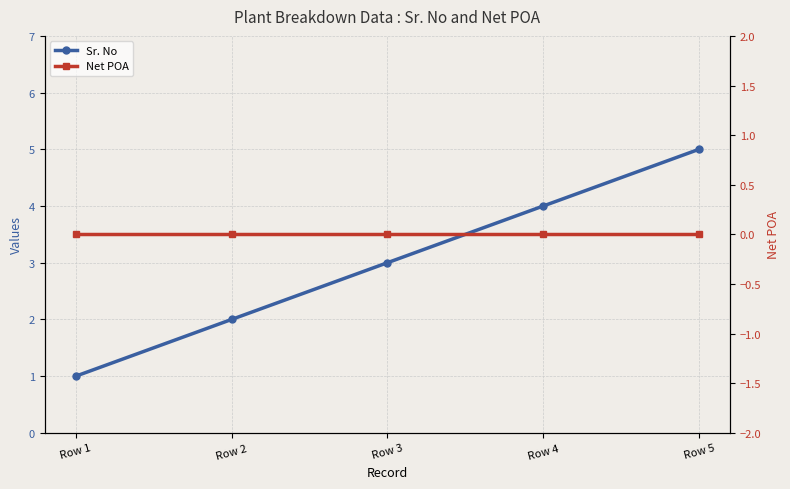

What are all the series names shown in the legend?

Sr. No, Net POA